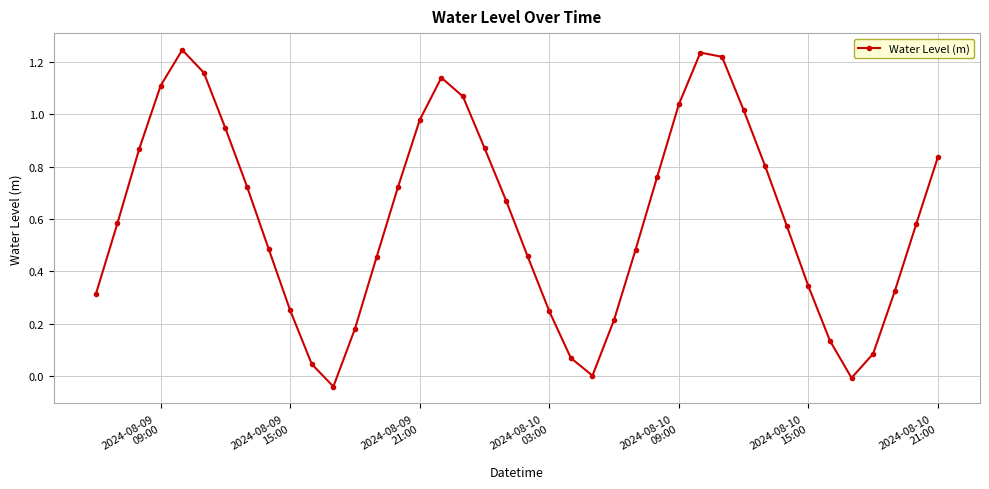

True or false: there are more than 1 points higher than both neighbors.

True